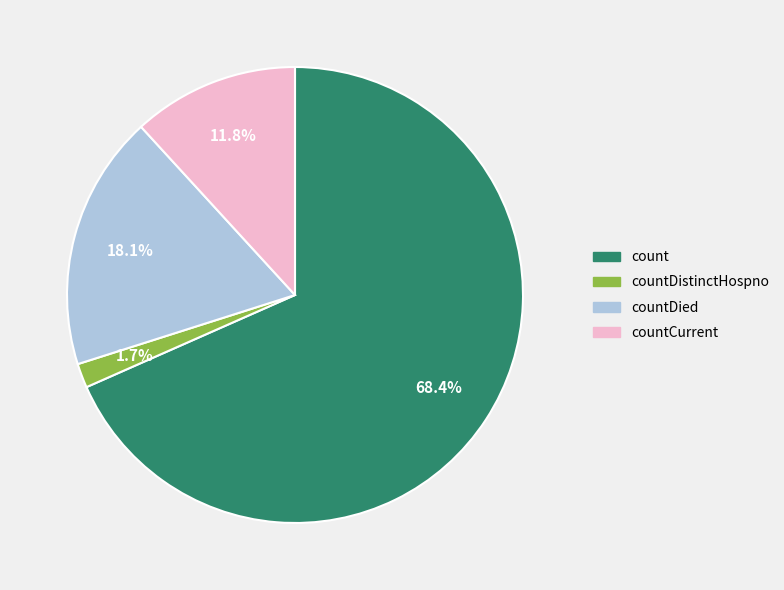

Count the number of slices in the pie.

4